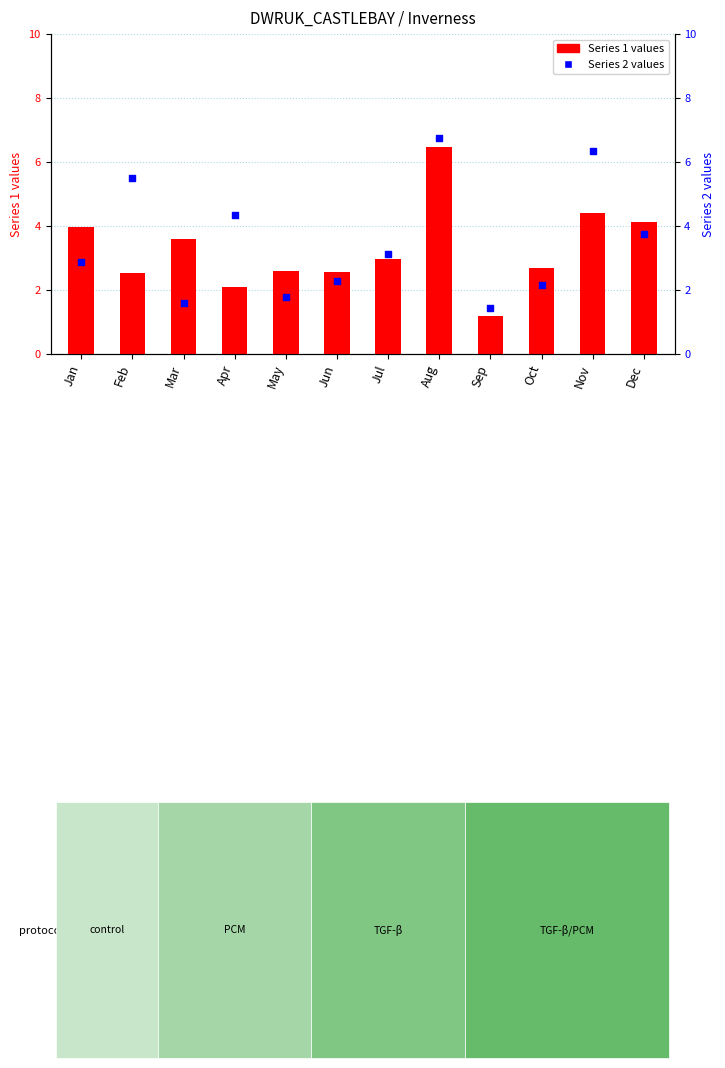

Is the value of Series 2 values at Feb greater than the value of Series 1 values at Dec?

Yes